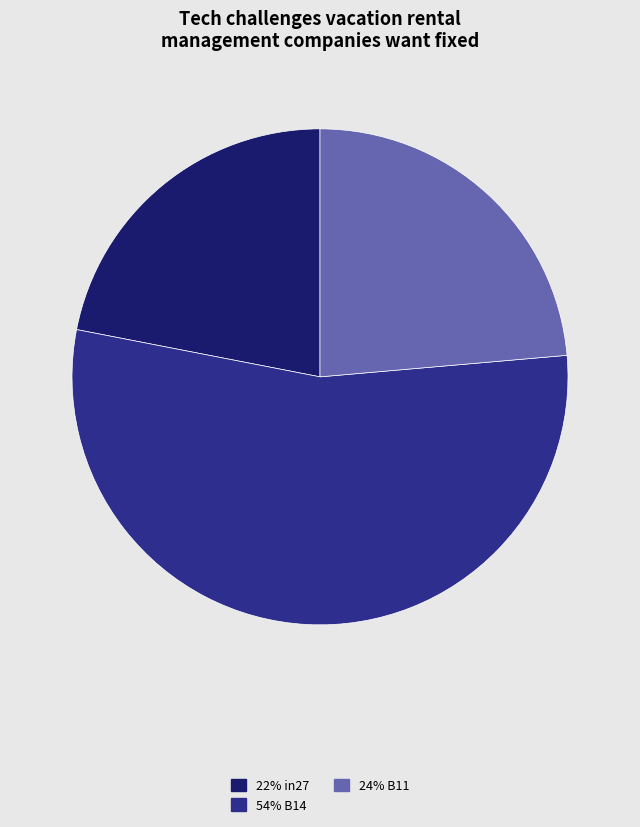

Is there any slice that represents more than half of the pie?

Yes